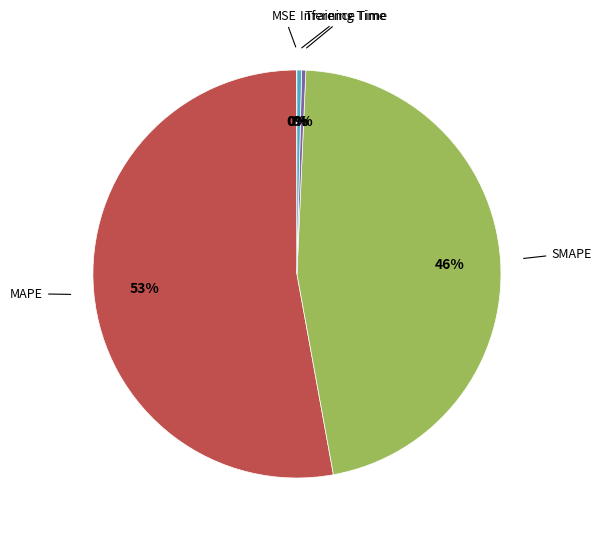

To the nearest percent, what is the average slice percentage?

20%